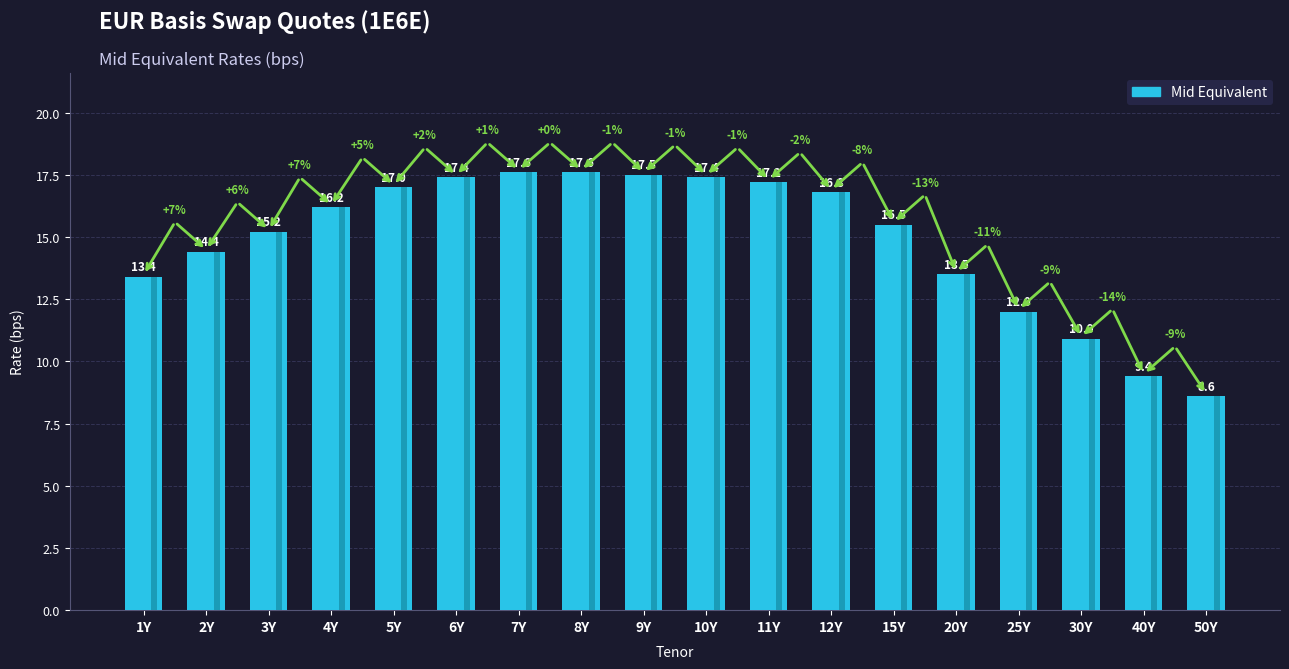

What is the difference between the values at 40Y and 11Y?

7.8